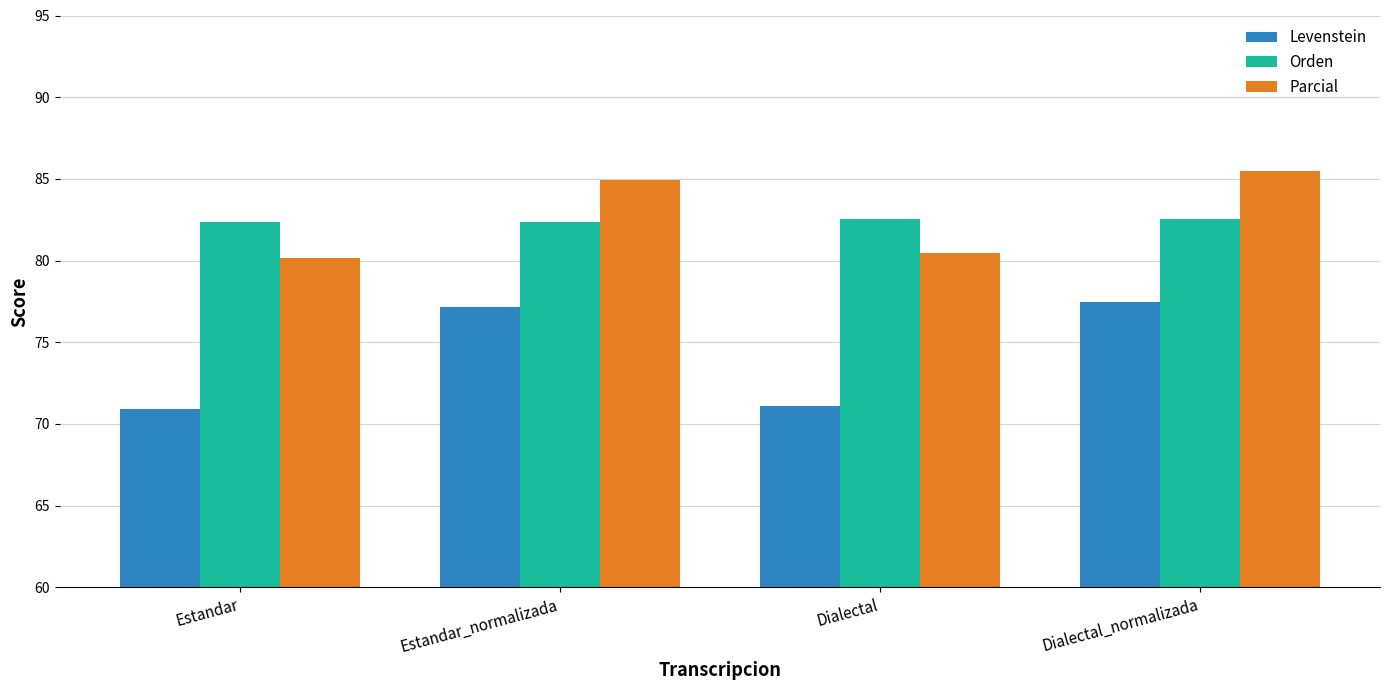

What is the lowest value of the Levenstein series?

70.9